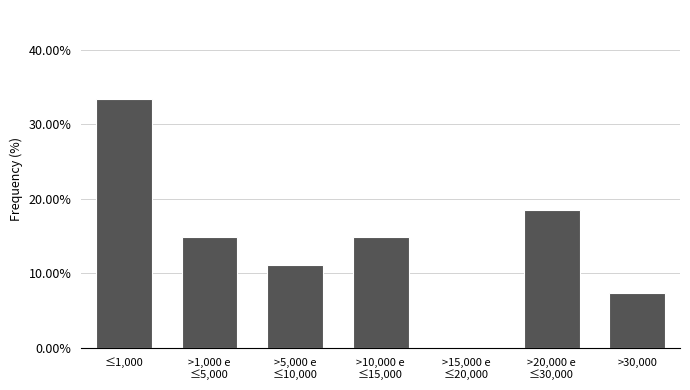

What is the maximum value shown in the chart?

33.3